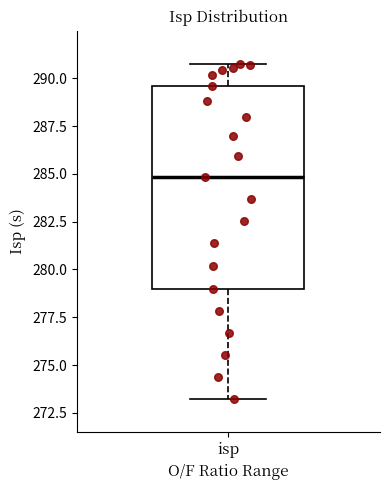

Transcribe this box plot: give where the median line is, the range the box spans, and where the two whiskers end, as read against the y-axis. The values are not printed on the chart, so give them approximately, as read against the axis.

median 285.0, box 279.0 to 289.5, whiskers 273.5 to 290.5